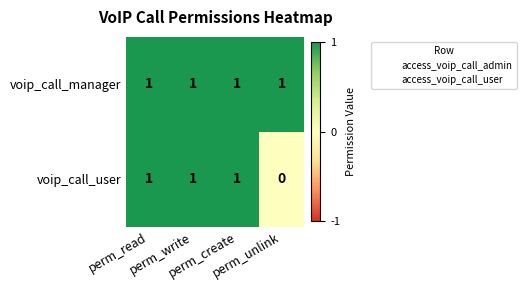

Which series has the largest total across all categories?

voip_call_manager